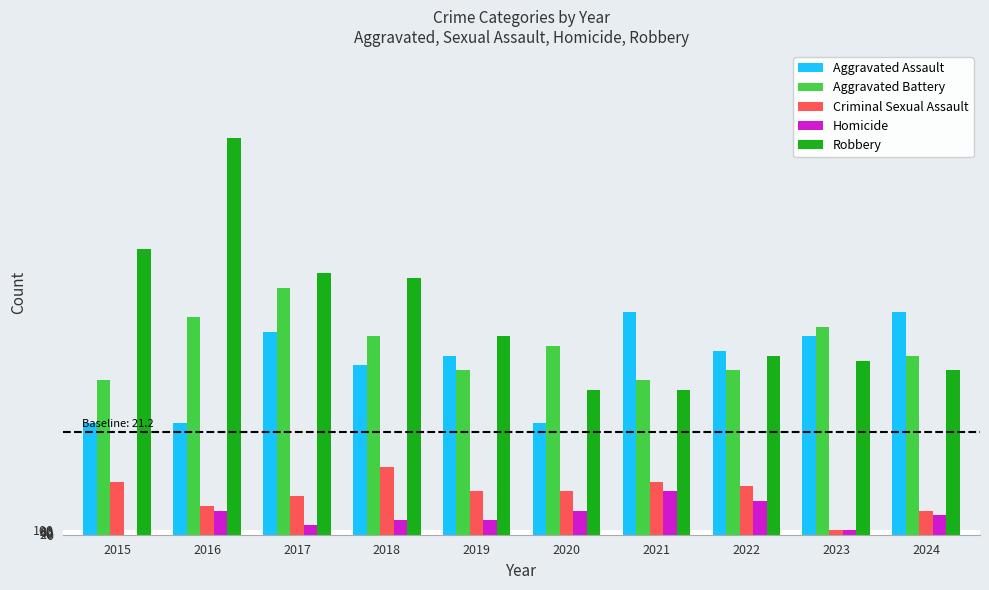

What is the maximum value shown in the chart?

82